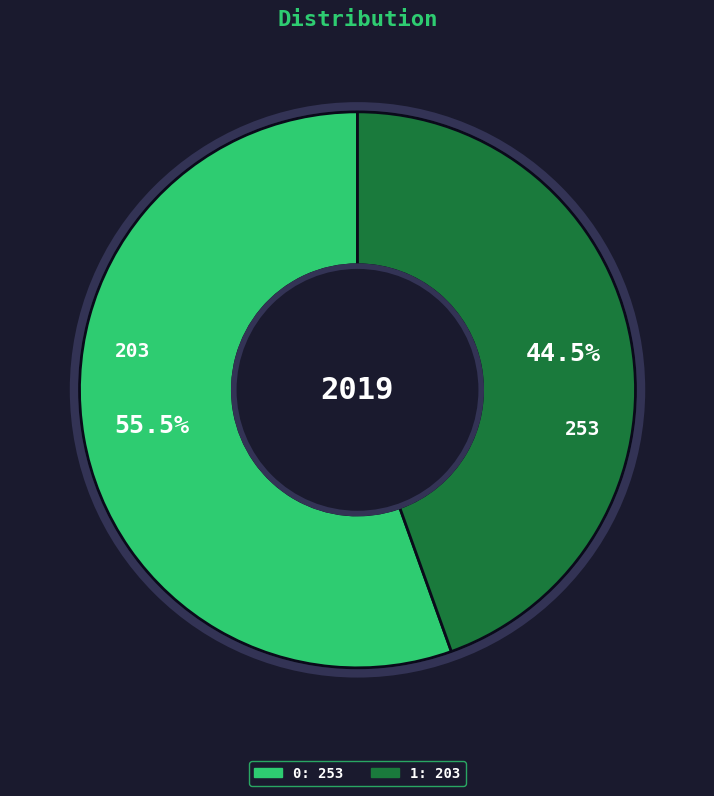

Combined, what portion of the pie is 1 and 0?

100.0%